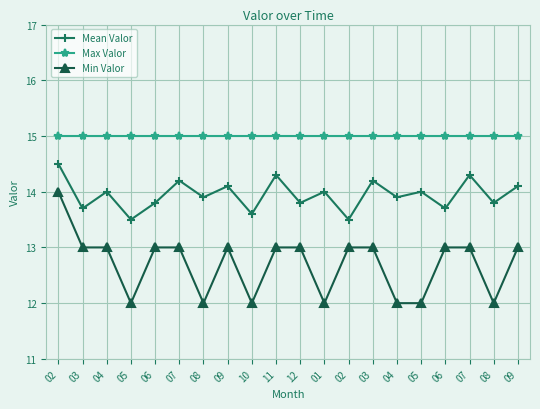

What is the label of the 17th point from the left?

06